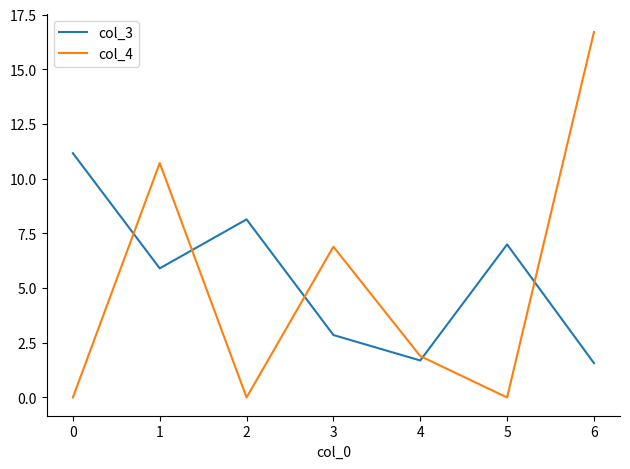

What is the difference between the highest and lowest values at 6?

15.1